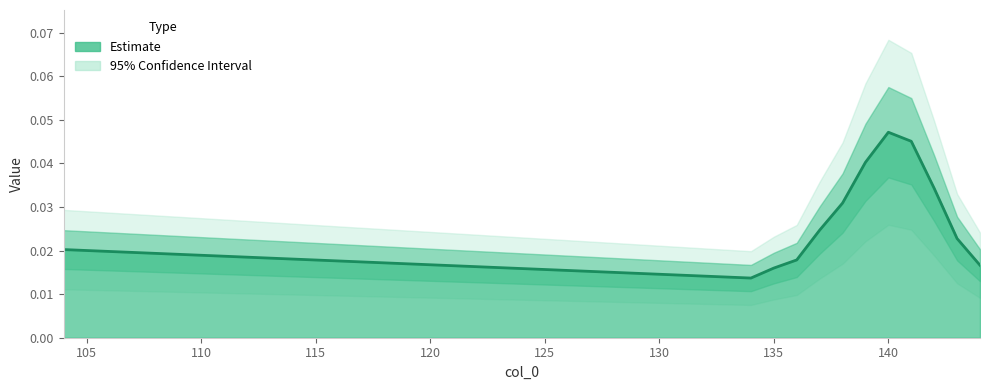

True or false: the data shows 0.0 at 140.

False